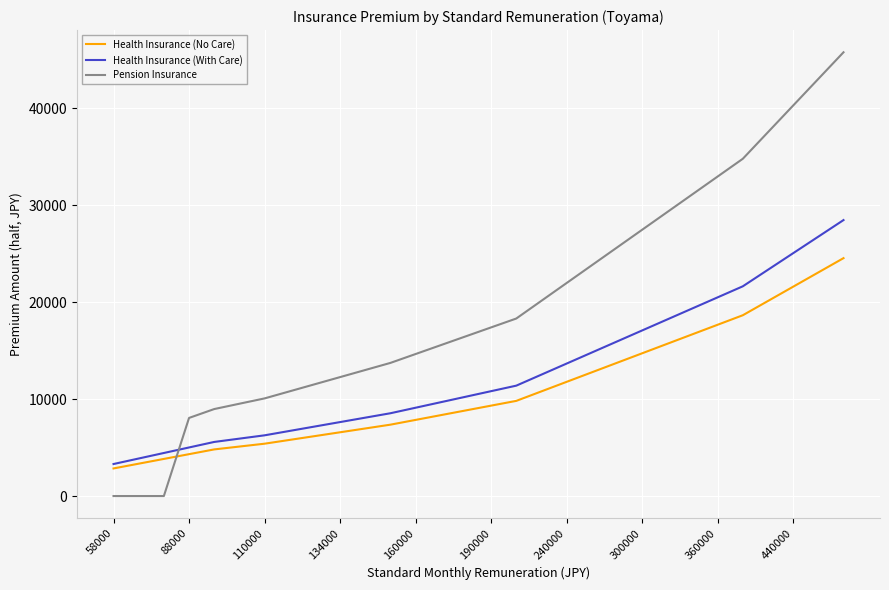

True or false: Health Insurance (With Care) and Pension Insurance cross at least once.

True